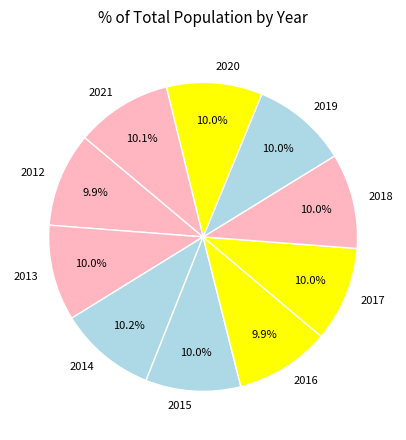

Approximately how many times larger is the value at 2018 compared to 2021?

1.0